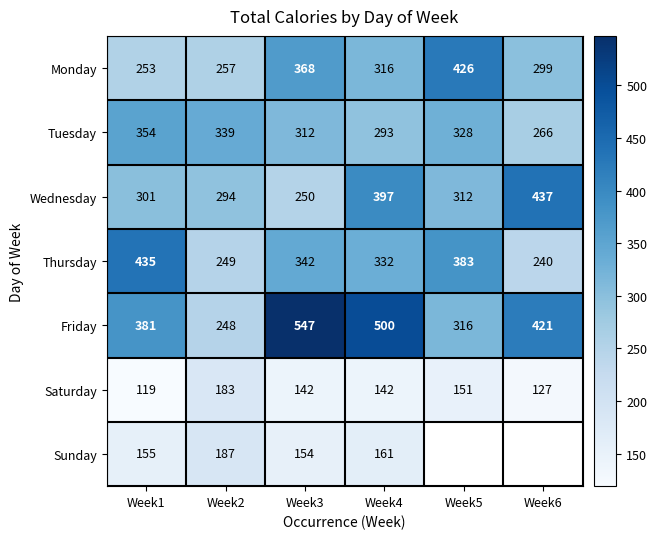

What is the minimum value shown in the chart?

119.0